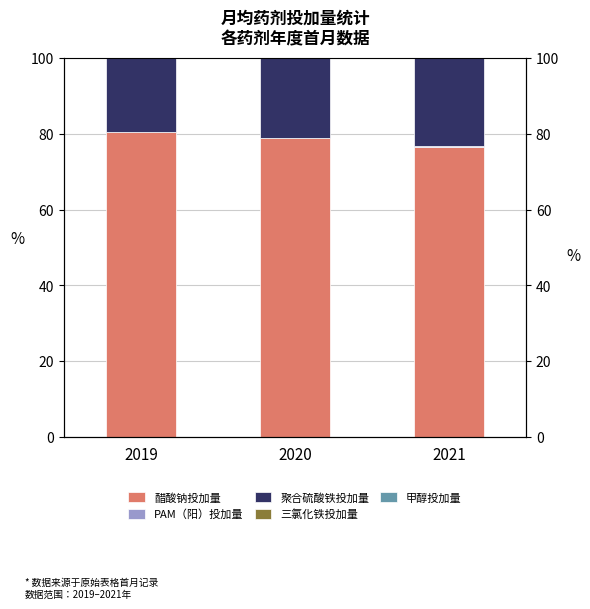

How many bars are there in each group?

5